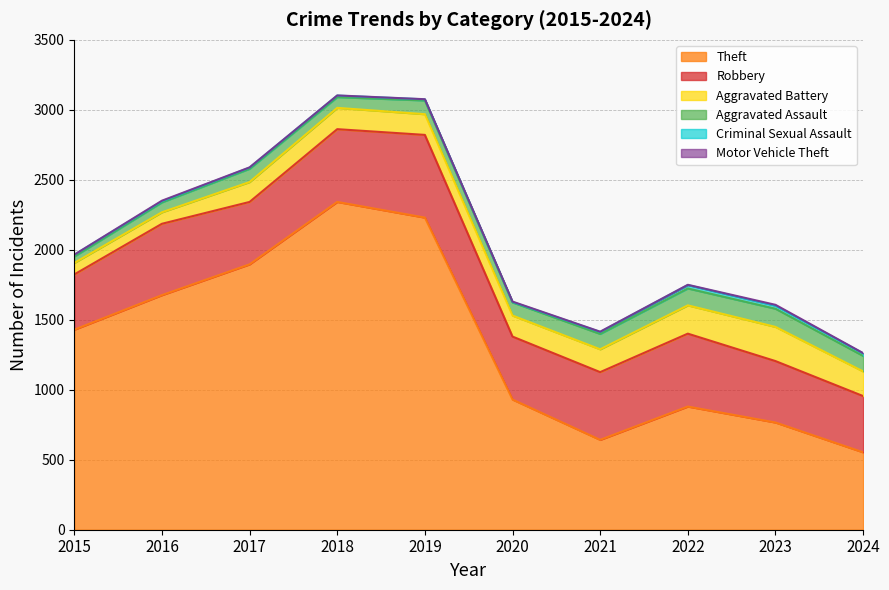

How many lines are shown in the chart?

6